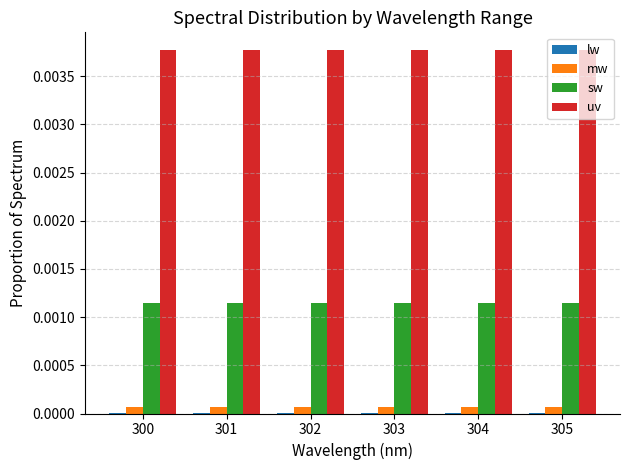

Is it true that uv equals 0.0 at 304?

True